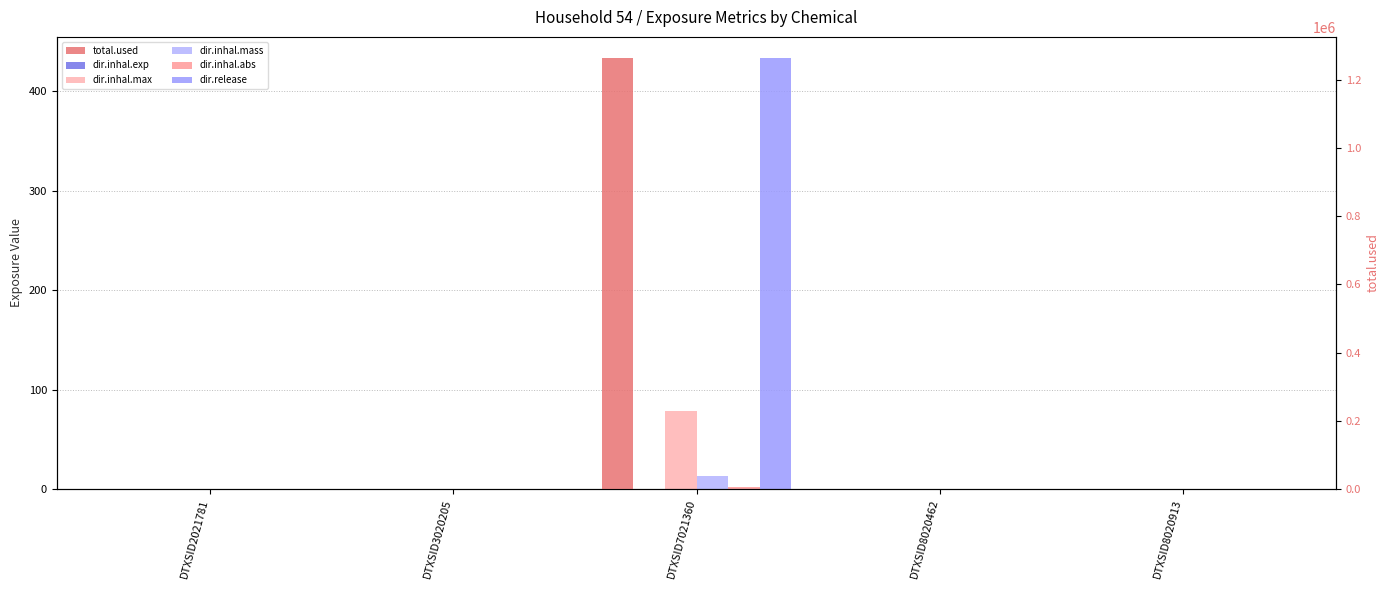

What are all the series names shown in the legend?

dir.inhal.exp, dir.inhal.max, dir.inhal.mass, dir.inhal.abs, dir.release, total.used